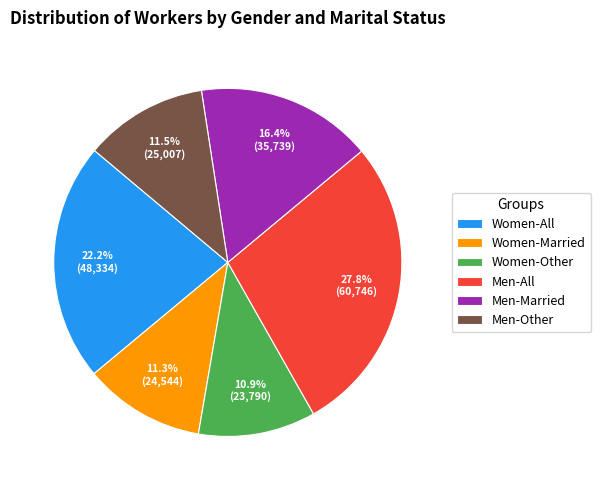

Approximately how many times larger is the value at Men-Other compared to Women-Other?

1.1